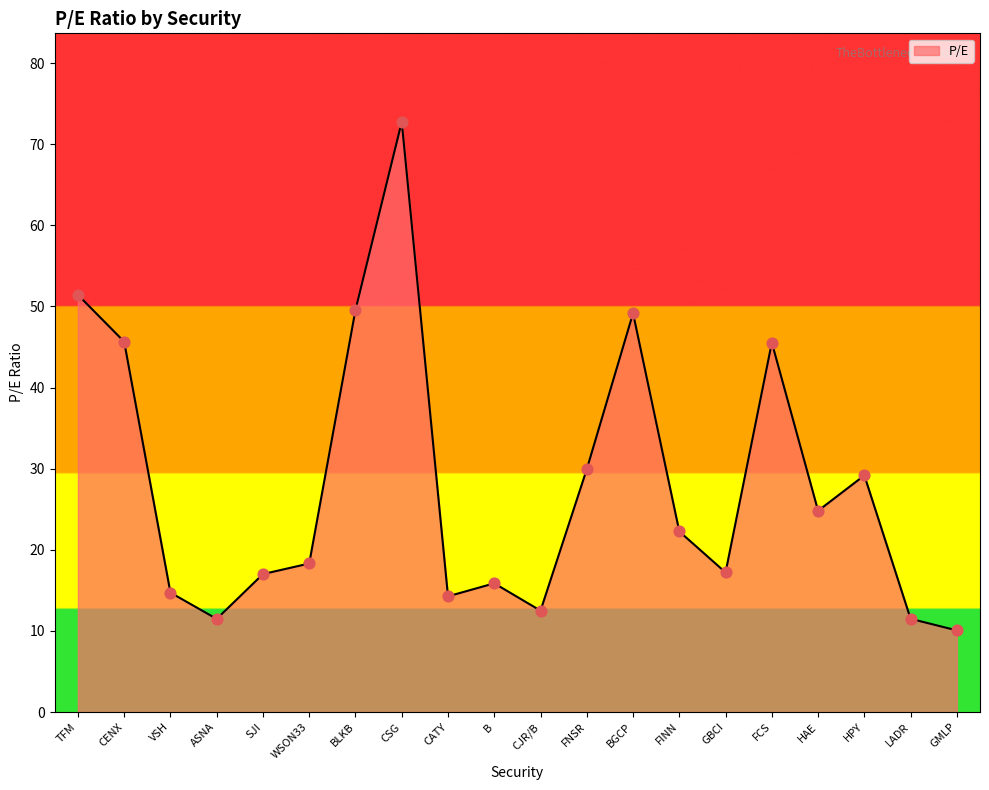

What is the change in value from WSON33 to GBCI?

-1.1